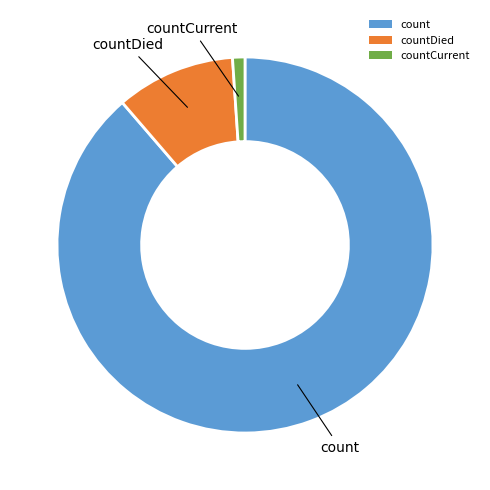

Which category has the smallest portion of the pie?

countCurrent